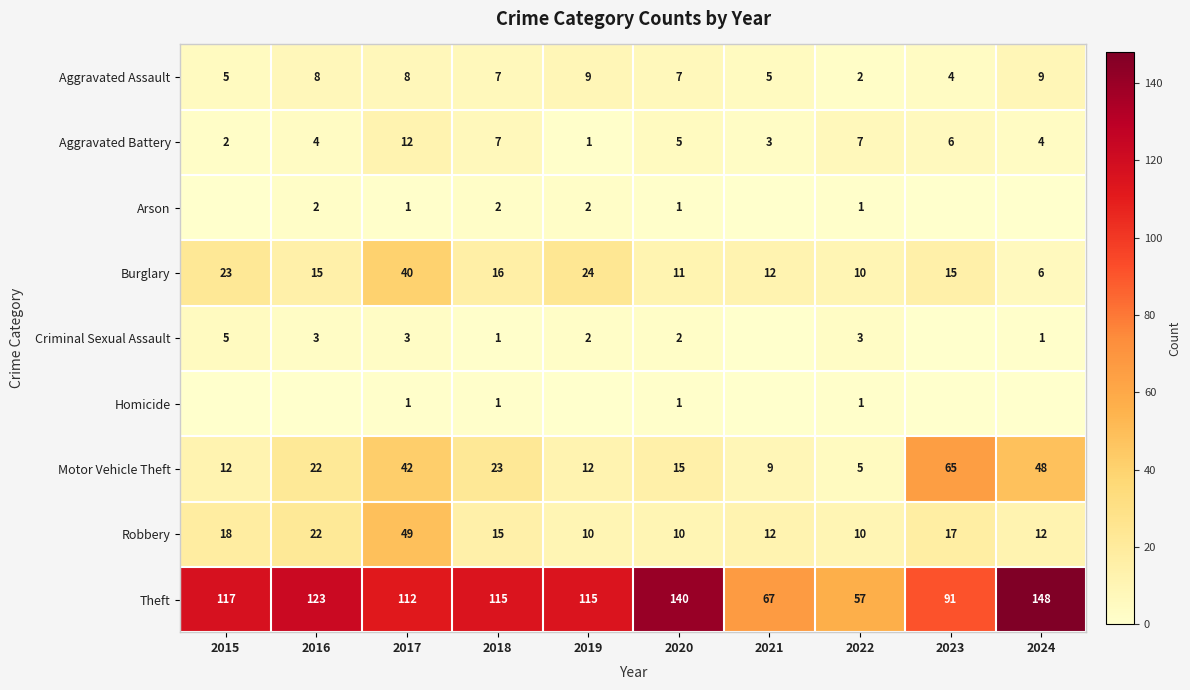

Which has a higher value, 2020 or 2016?

2016